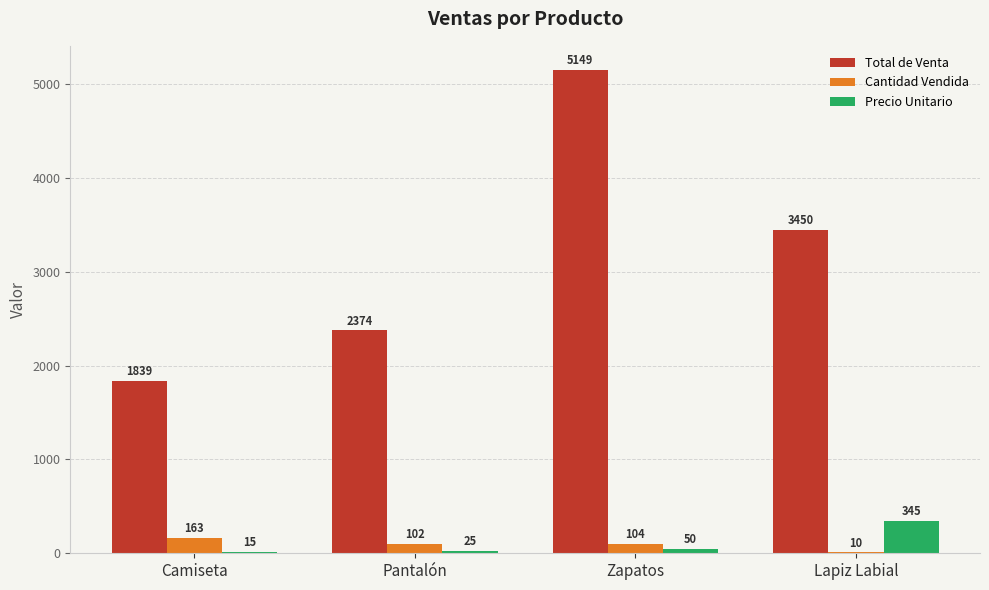

The value of Cantidad Vendida at Lapiz Labial is 10.0. True or false?

True